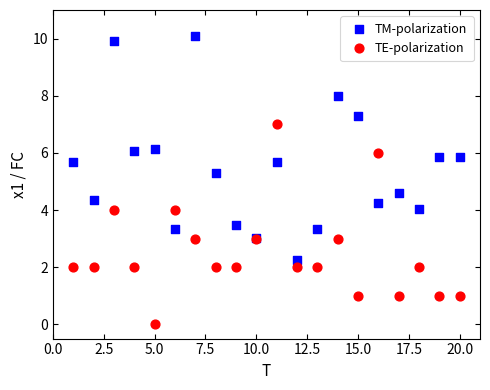

What are all the series names shown in the legend?

TM-polarization, TE-polarization